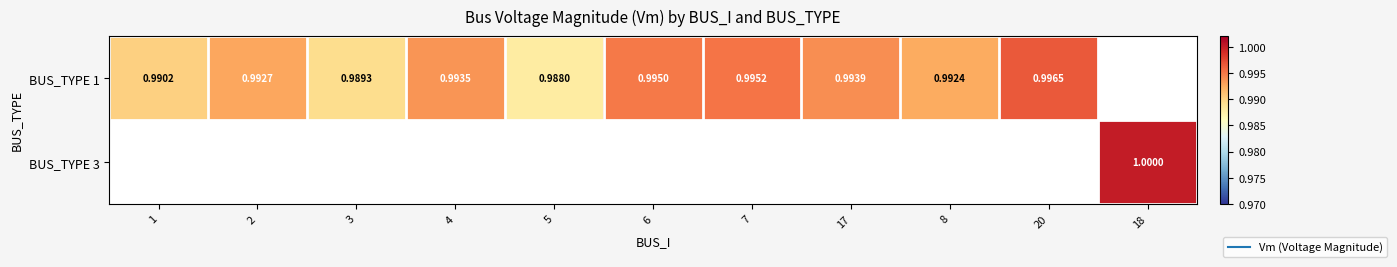

List the series in order of their overall mean, lowest first.

BUS_TYPE 1, BUS_TYPE 3